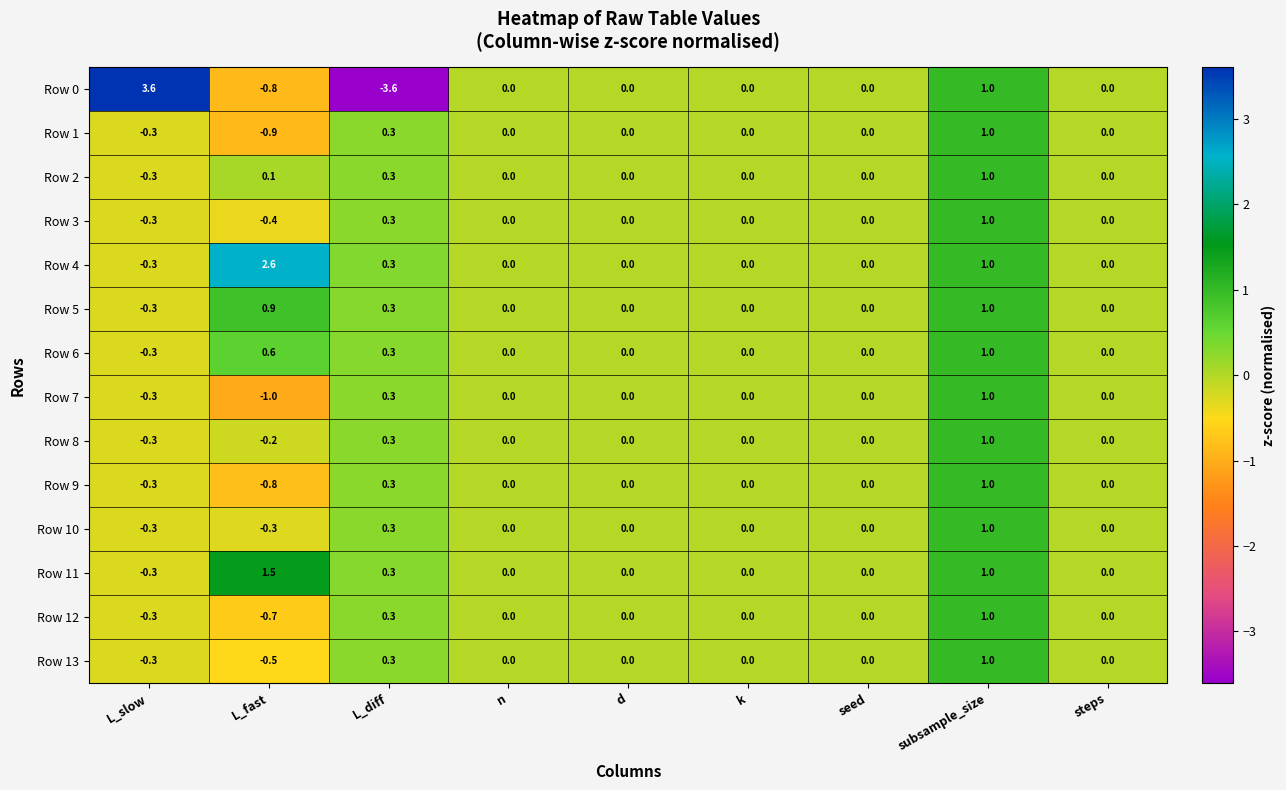

Where does the Row 9 series first go above 0?

L_diff